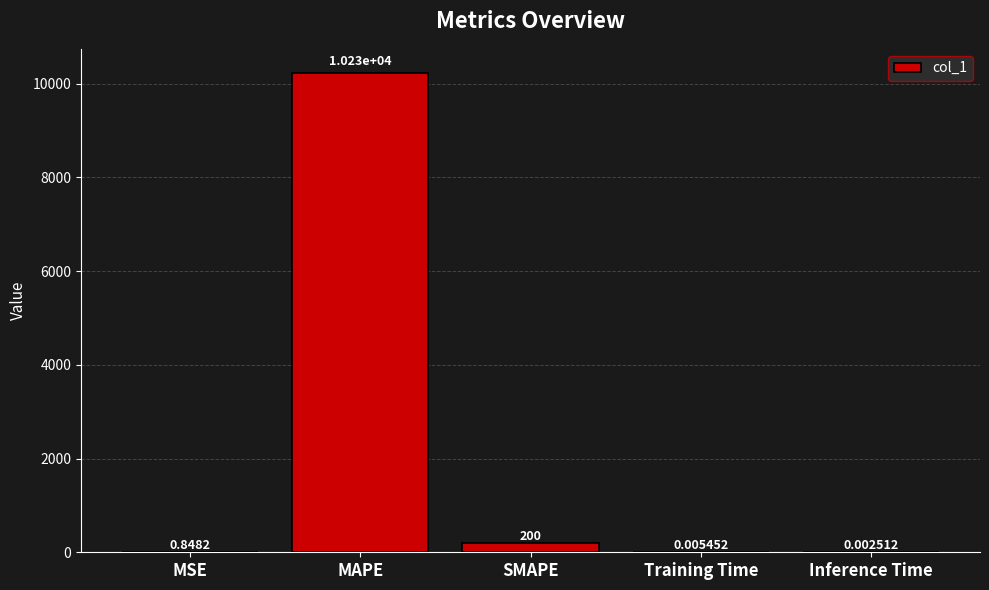

What is the sum of the values at SMAPE and MSE?

200.8